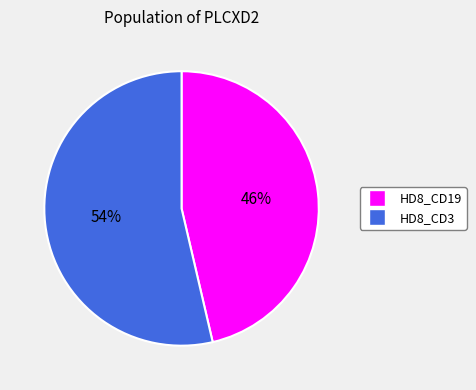

Count the number of slices in the pie.

2